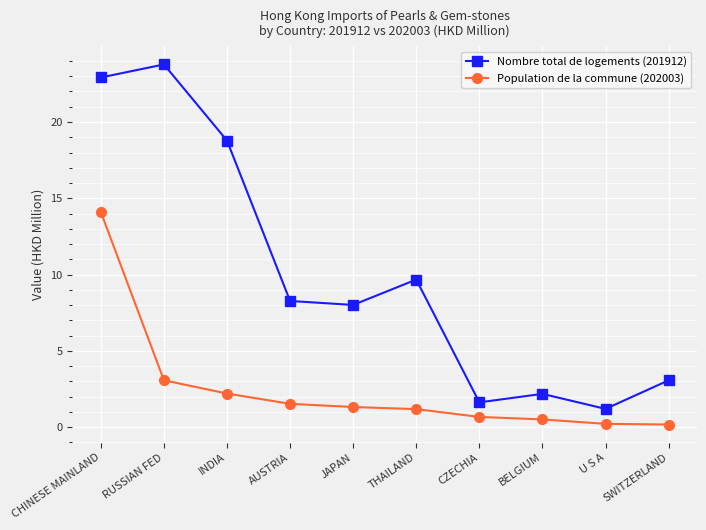

What is the total value across all series at RUSSIAN FED?

26.8